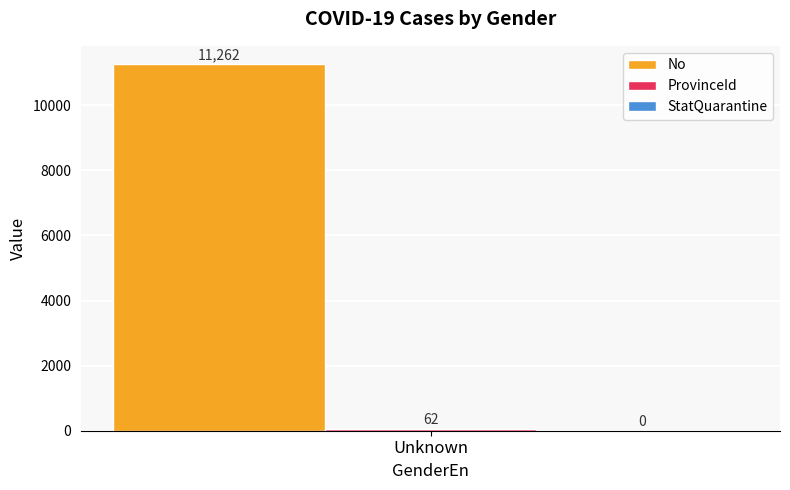

What is the difference between the highest and lowest values at Unknown?

11200